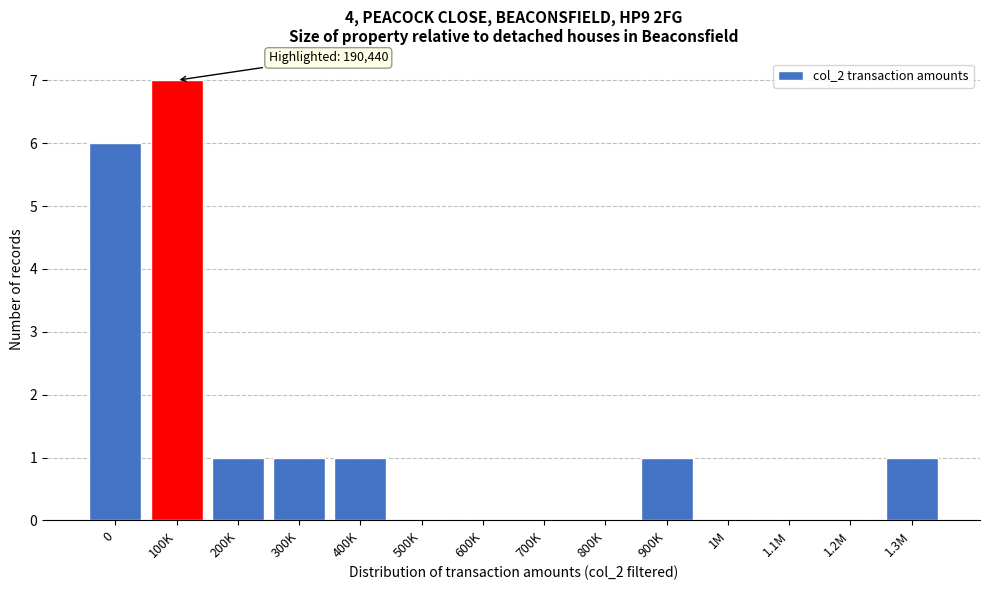

Reading left to right, transcribe all the data shown in this chart.

0=6	100K=7	200K=1	300K=1	400K=1	500K=0	600K=0	700K=0	800K=0	900K=1	1M=0	1.1M=0	1.2M=0	1.3M=1